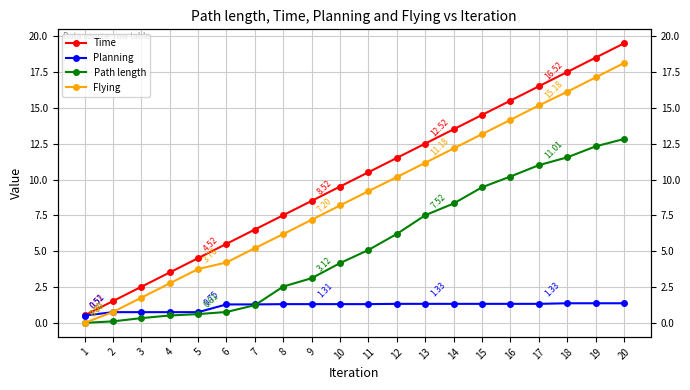

At which label does Flying first exceed 9?

11